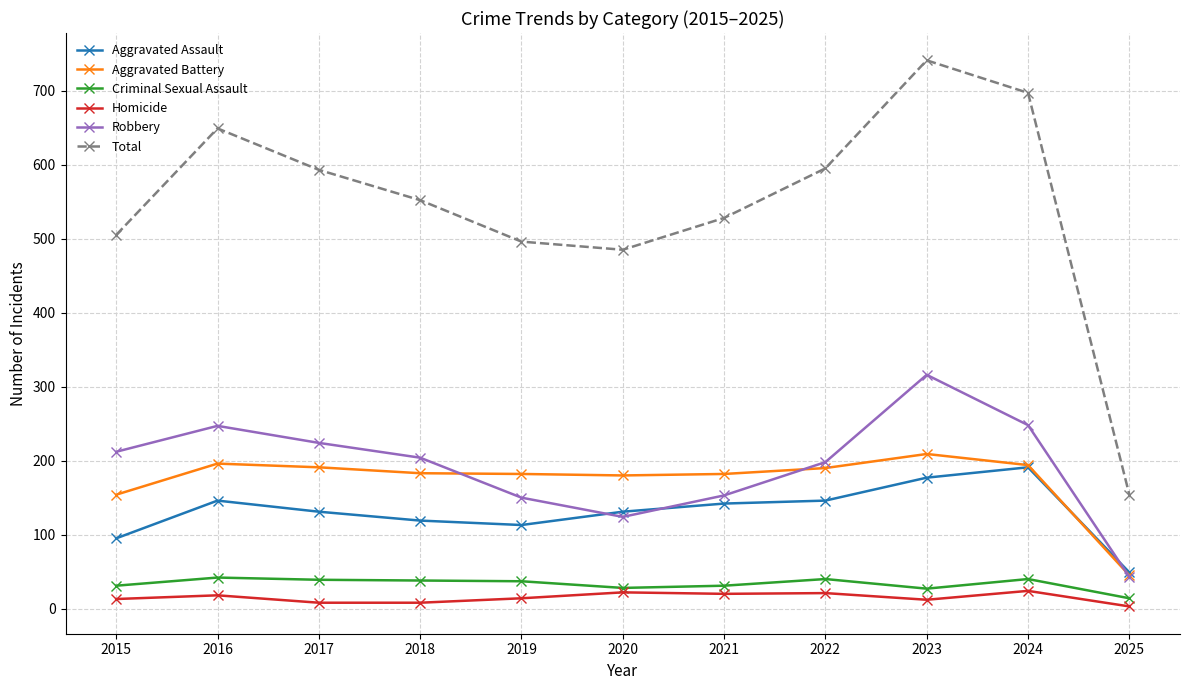

The Total series shows 228 at 2021. True or false?

False